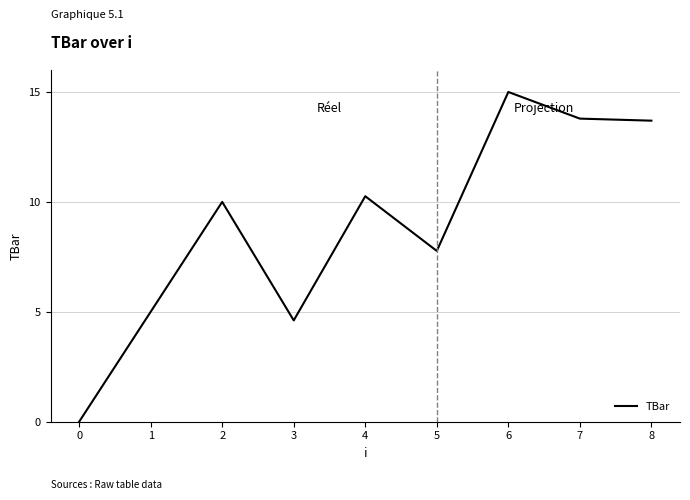

What is the change in value from 5 to 6?

+7.2